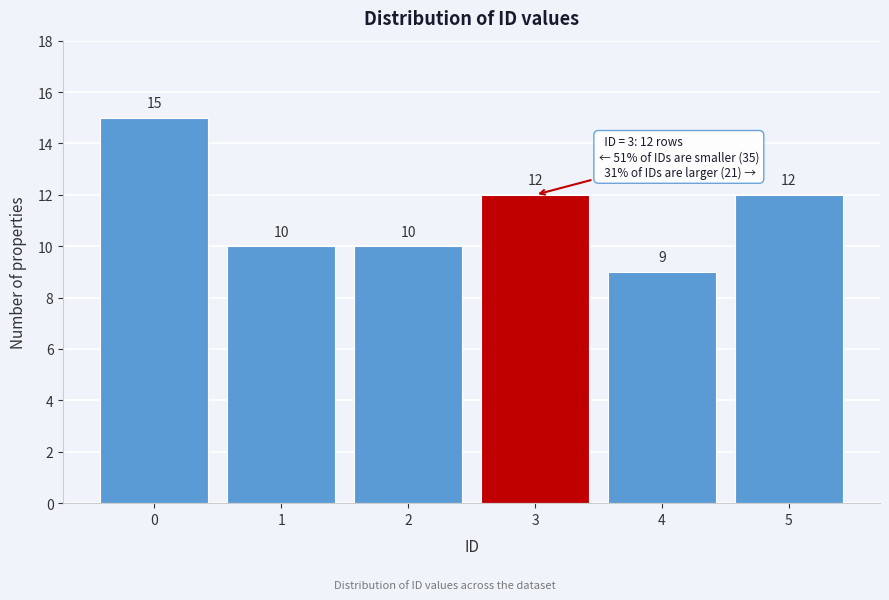

Reading left to right, list all the values displayed in this chart.

0=15	1=10	2=10	3=12	4=9	5=12